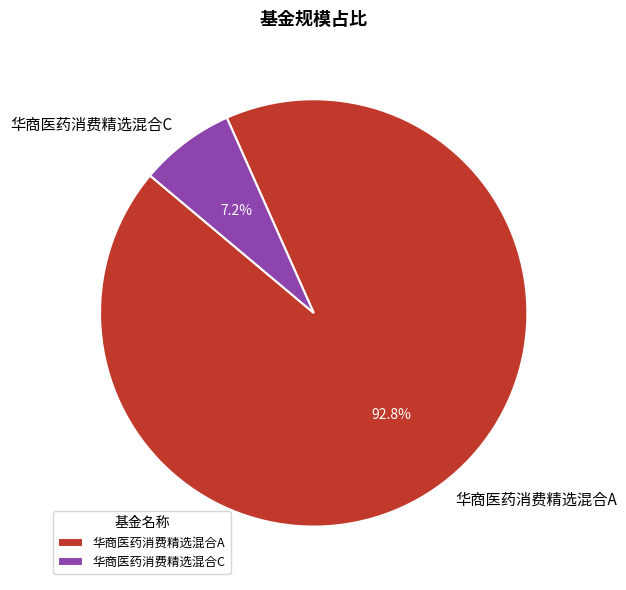

To the nearest percent, what percentage of the pie is 华商医药消费精选混合A?

93%